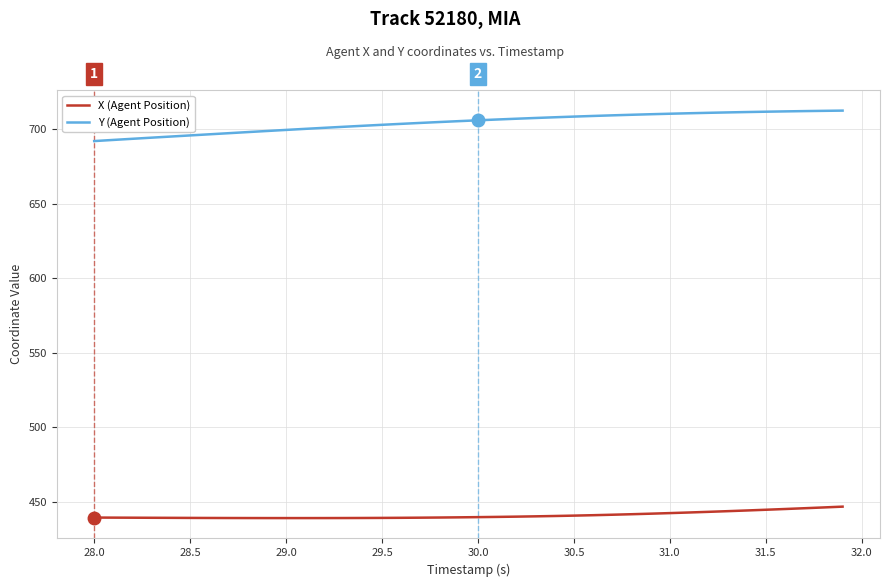

What is the difference between the maximum and minimum values in the Y (Agent Position) series?

20.5